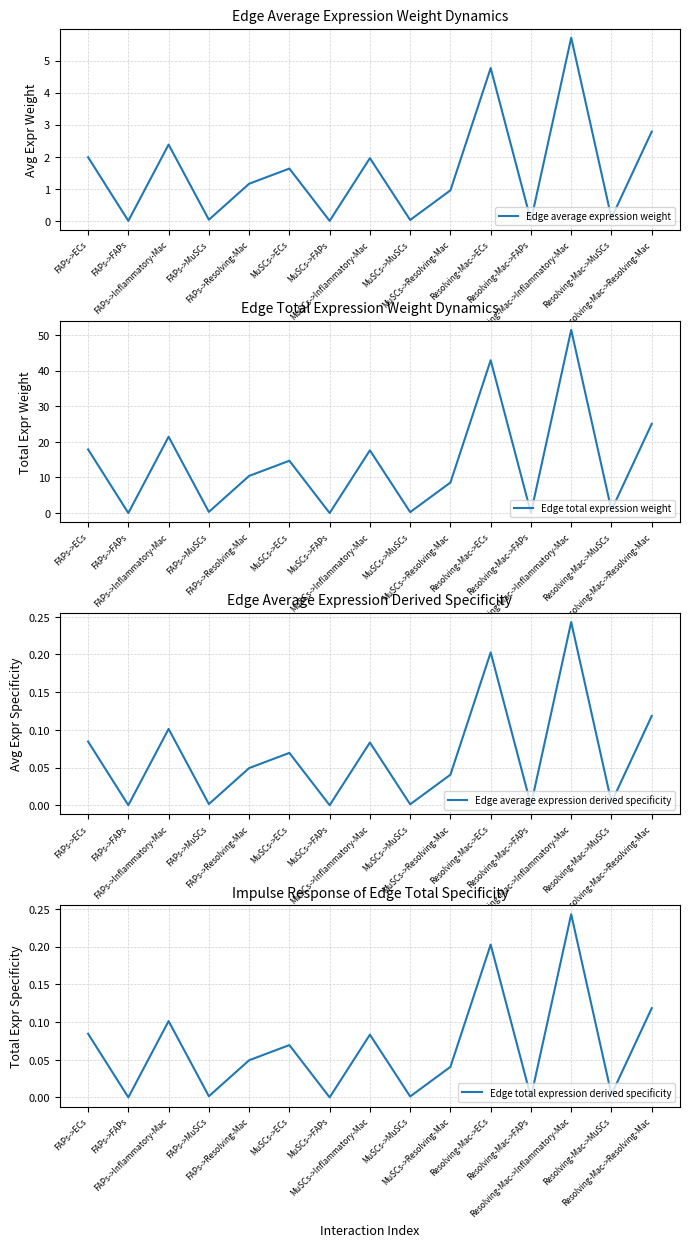

Which category has the lowest value across all series?

MuSCs->FAPs